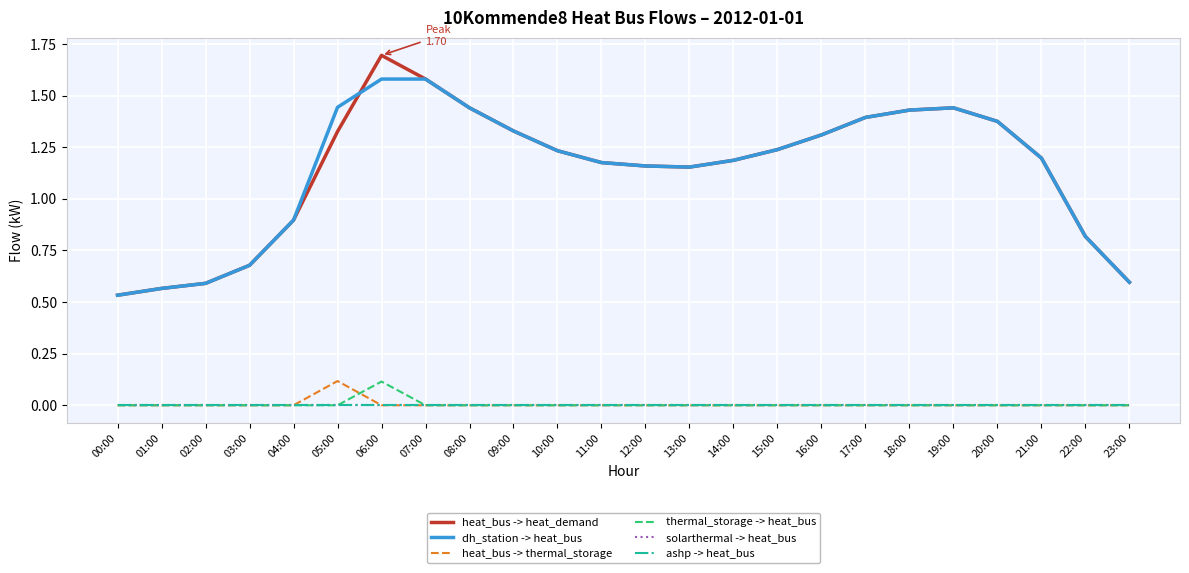

Does the chart have visible grid lines?

Yes